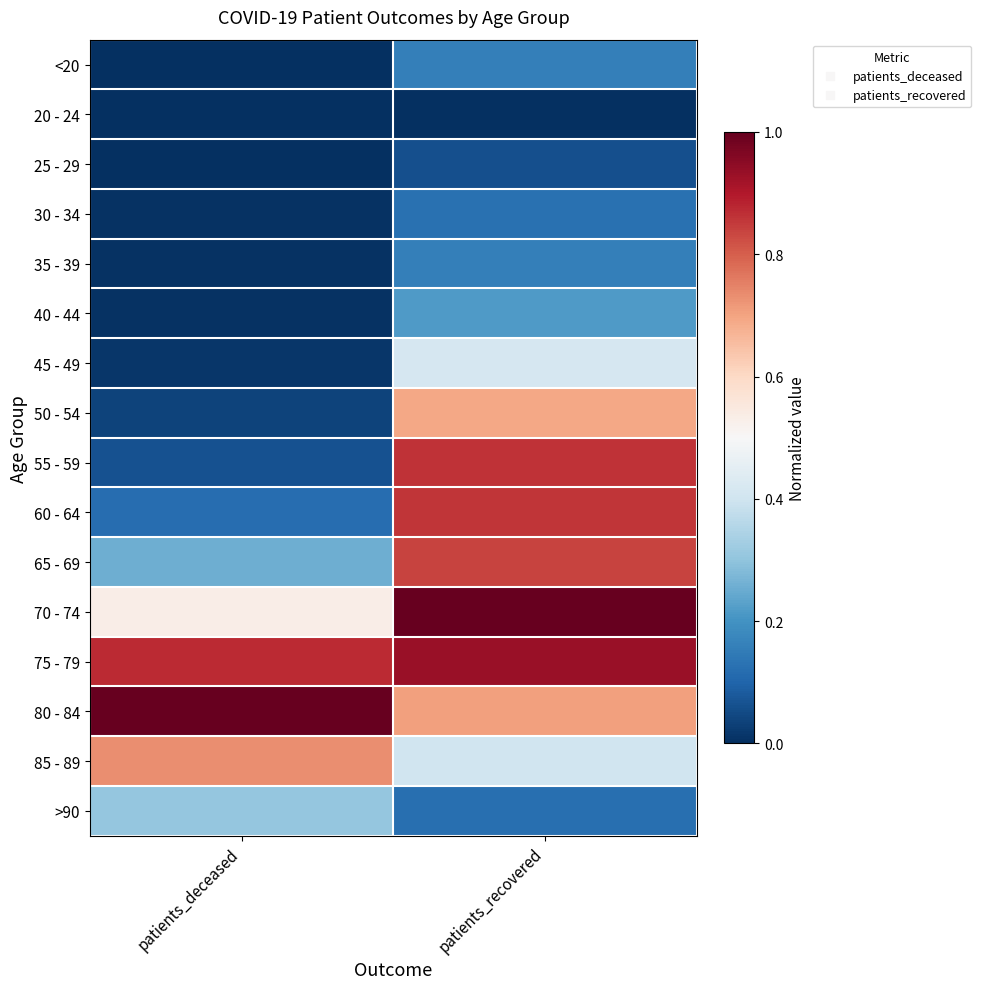

Rank the series by their maximum value, from highest to lowest.

70 - 74, 80 - 84, 75 - 79, 55 - 59, 60 - 64, 65 - 69, 85 - 89, 50 - 54, 45 - 49, >90, 40 - 44, <20, 35 - 39, 30 - 34, 25 - 29, 20 - 24